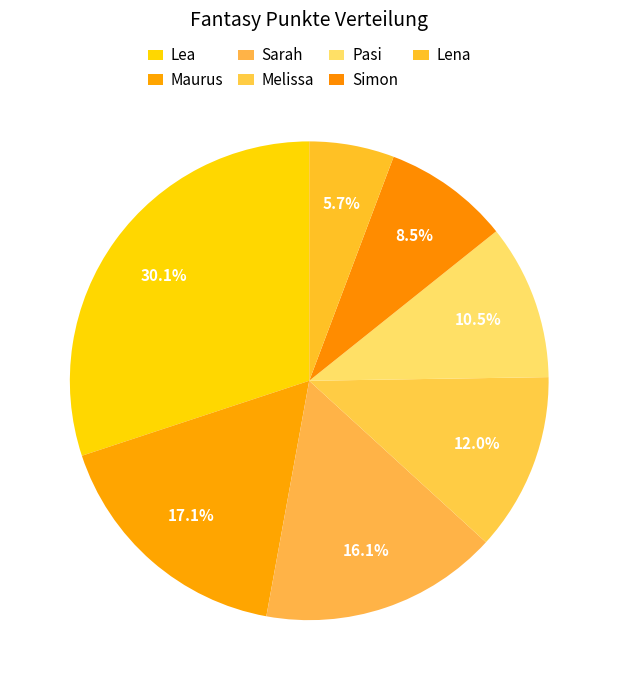

Combined, what portion of the pie is Lea and Sarah?

46.2%